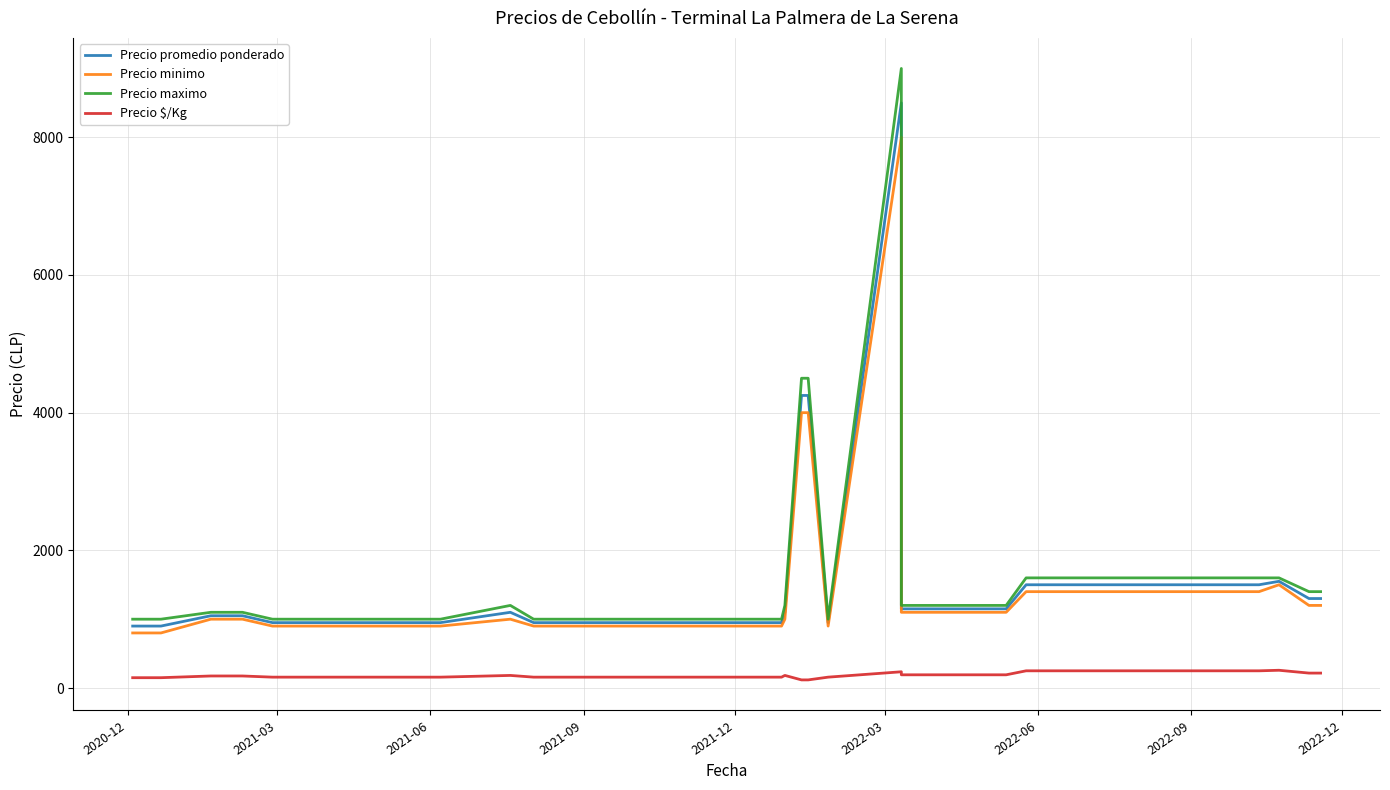

Rank the series by their maximum value, from lowest to highest.

Precio $/Kg, Precio minimo, Precio promedio ponderado, Precio maximo